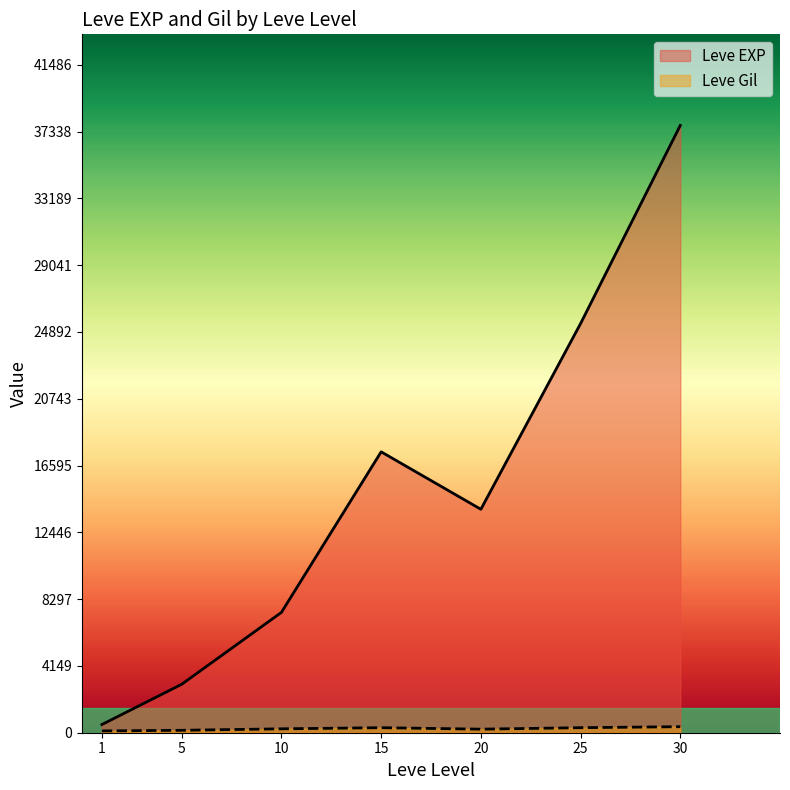

What is the lowest value of the Leve Gil series?

105